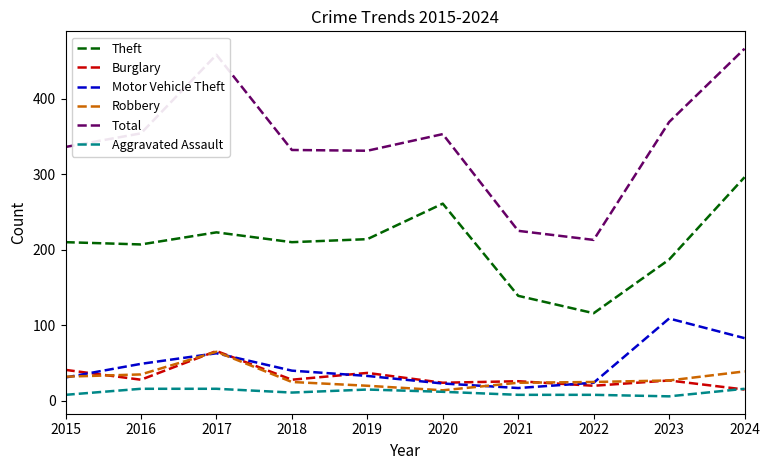

Which series has the largest total across all categories?

Total